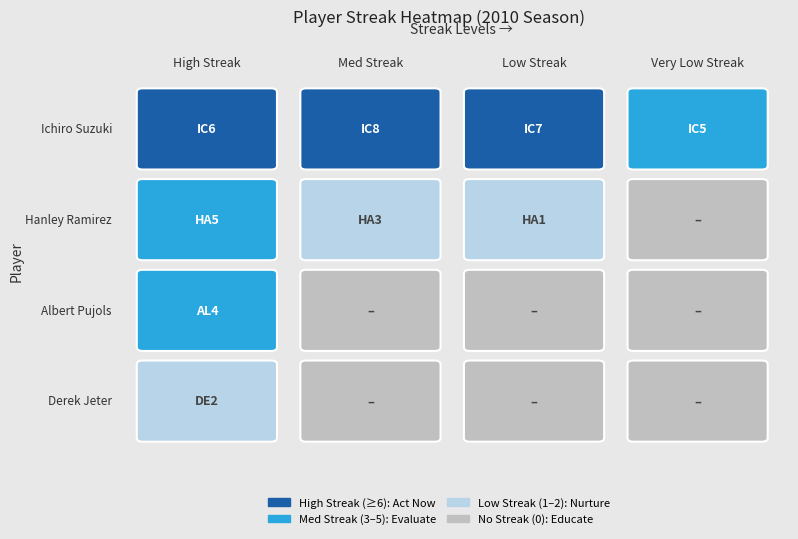

What is the spread (max minus min) of values at 3?

5